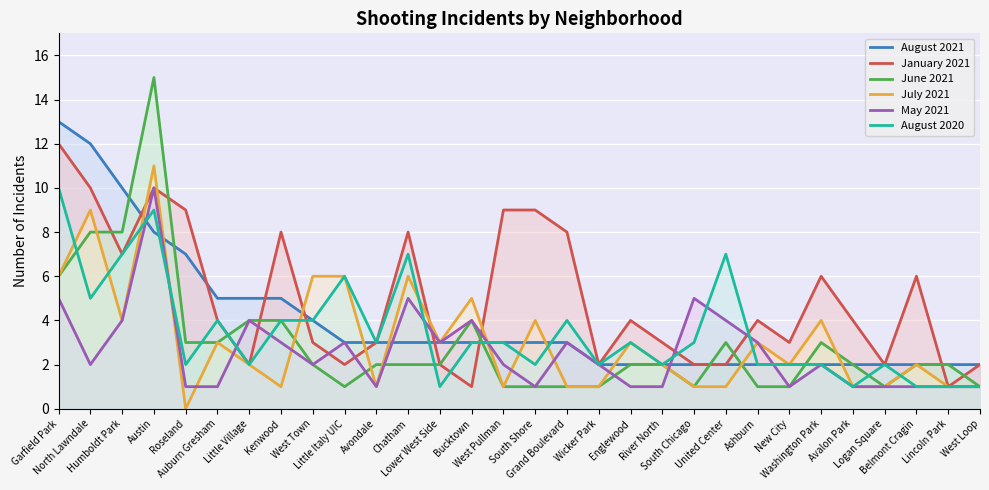

Which series has the largest range (max minus min)?

June 2021